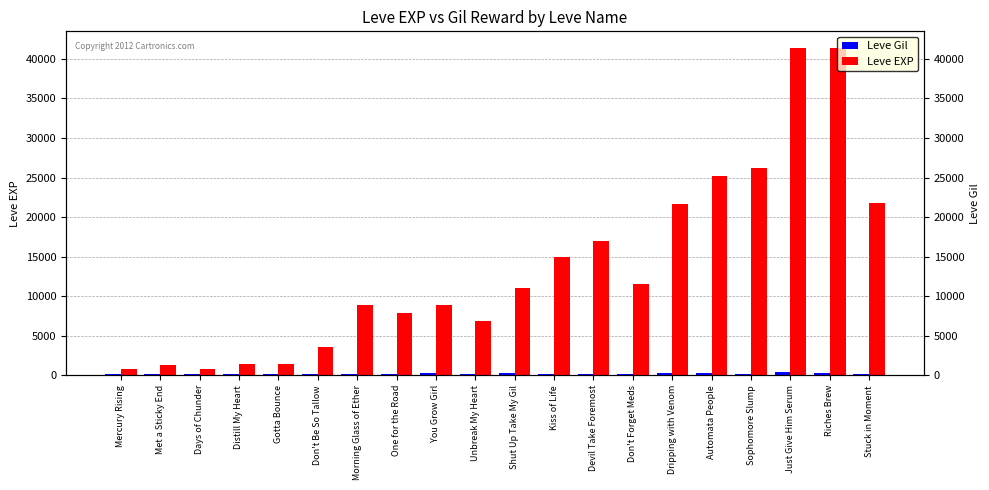

What is the value of the Leve Gil bar at the 3rd from the left?

112